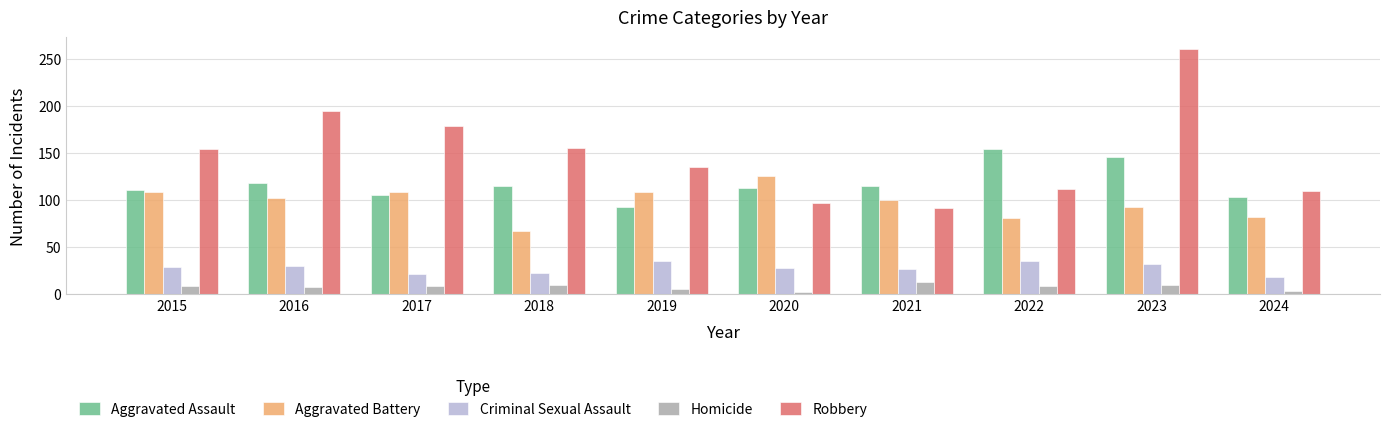

What is the spread (max minus min) of values at 2016?

187